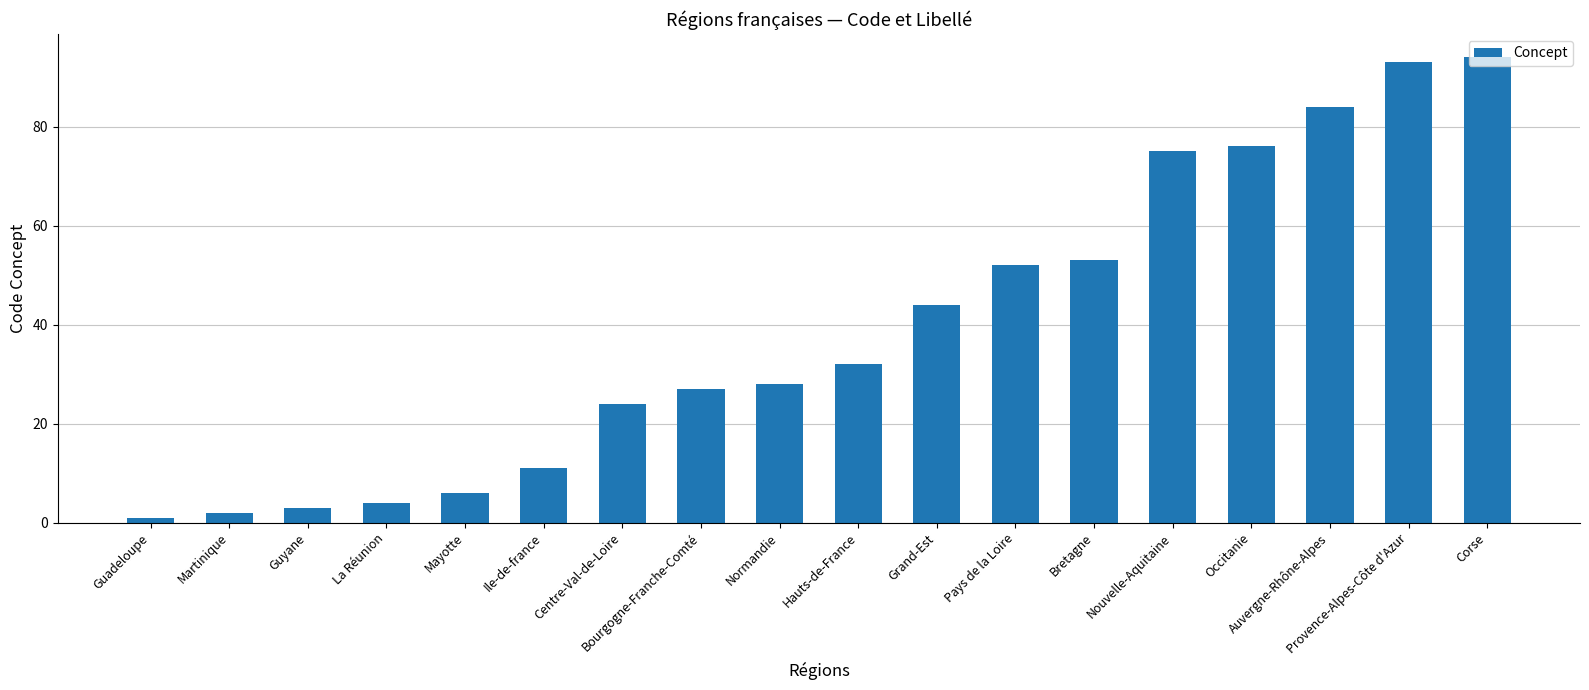

Reading left to right, what are all the values shown in this chart?

1	2	3	4	6	11	24	27	28	32	44	52	53	75	76	84	93	94